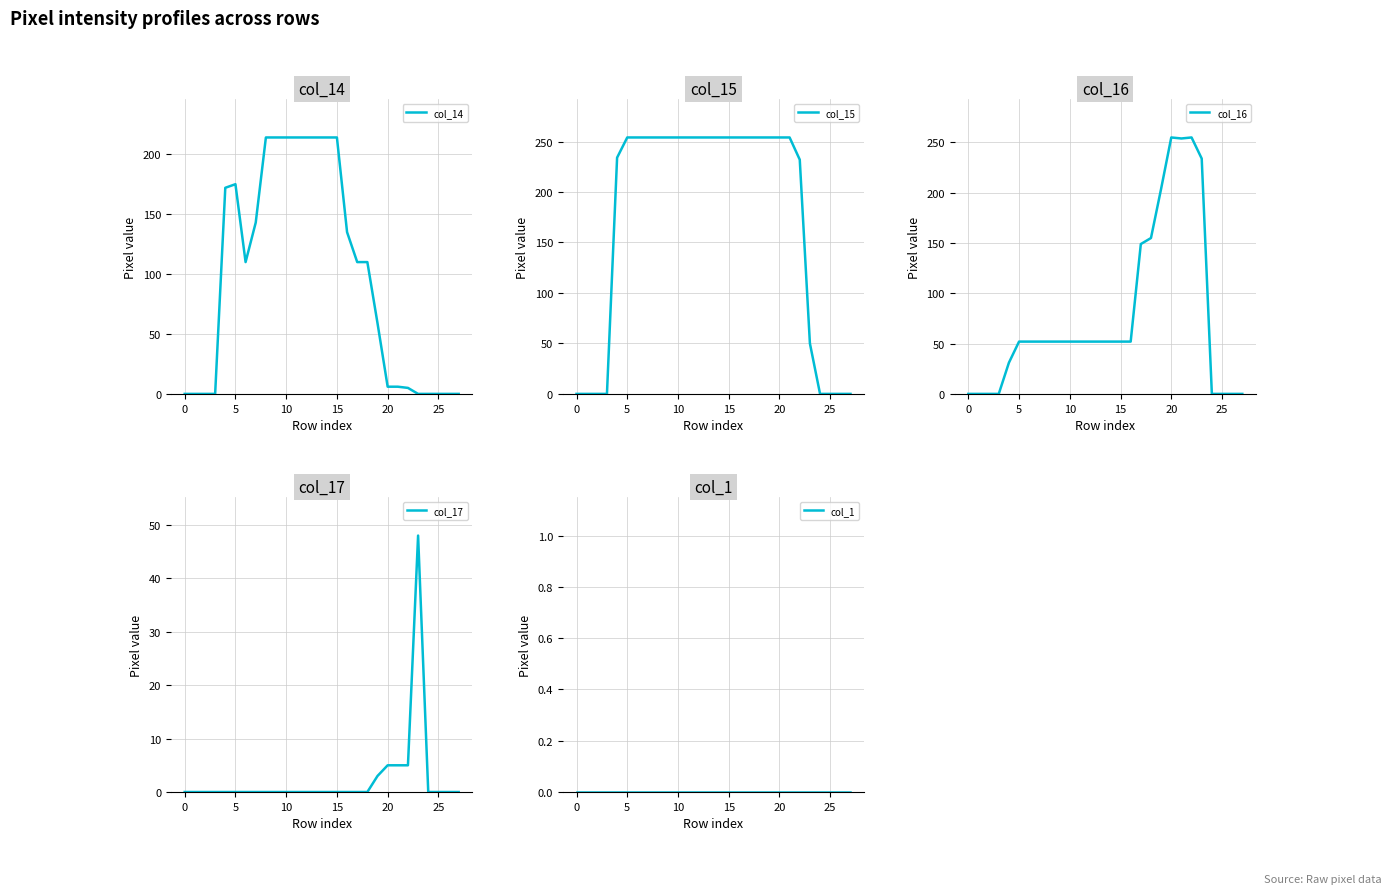

True or false: col_15 and col_14 intersect in this chart.

False